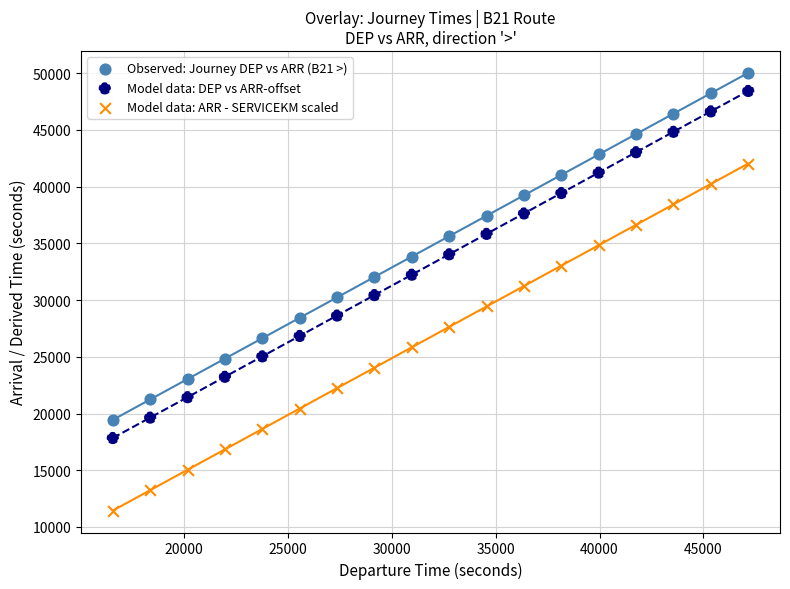

Across all data points, what is the range of Y values (max minus min)?

38600